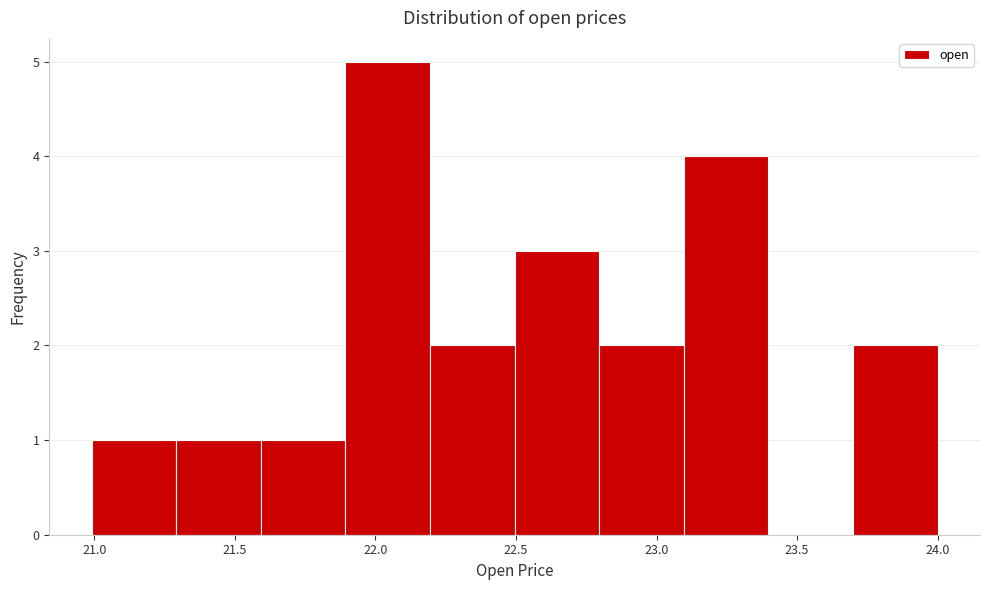

How tall is the bar that spans 23.1 to 23.4 on the x-axis? Neither the bar edges nor the heights are printed on the chart, so give them approximately, as read against the axes.

4